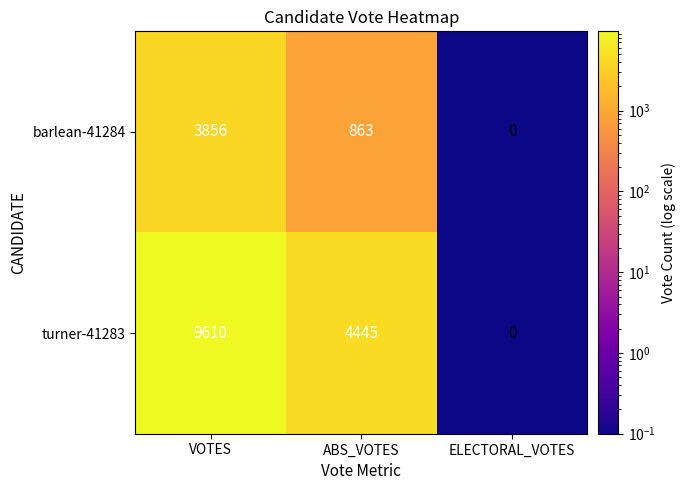

How many series are shown in this chart?

2